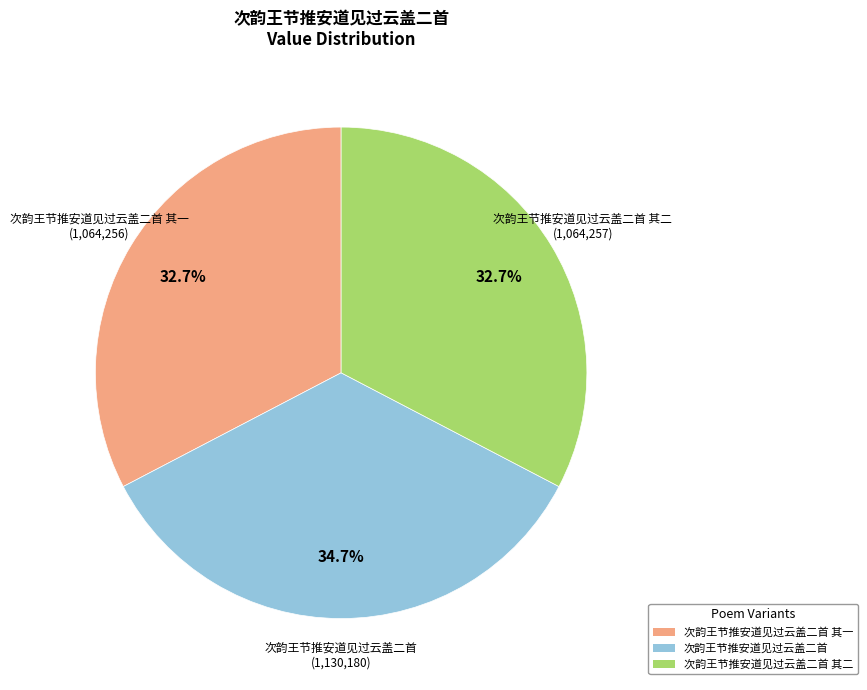

Does any single category account for the majority?

No